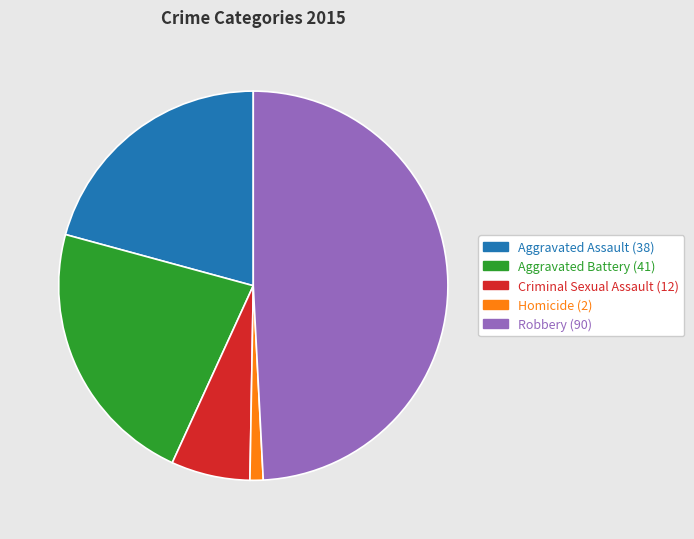

The Robbery (90) slice represents 62% of the pie. True or false?

False